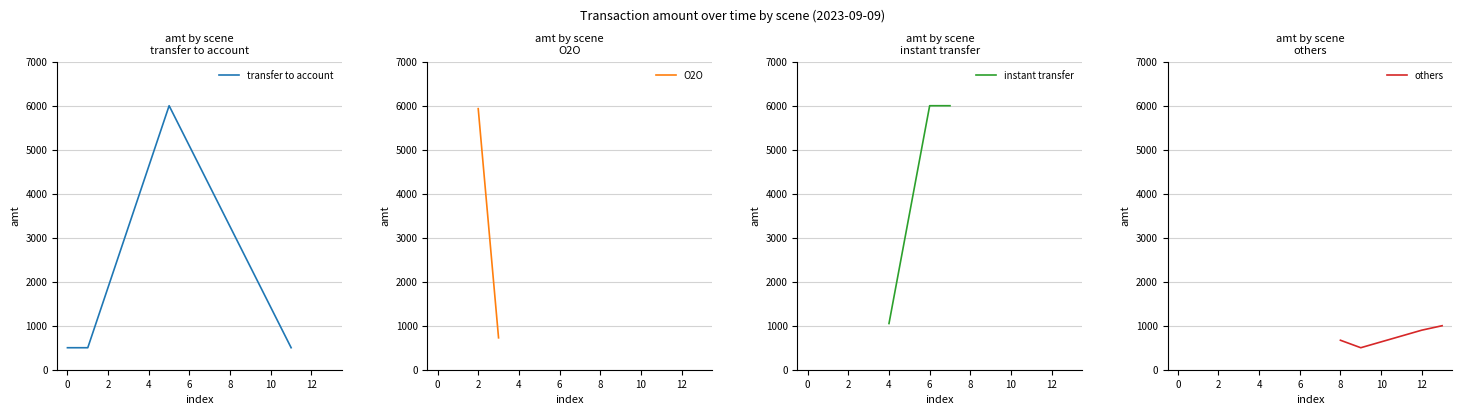

How many interior local peaks does the transfer to account series have?

1